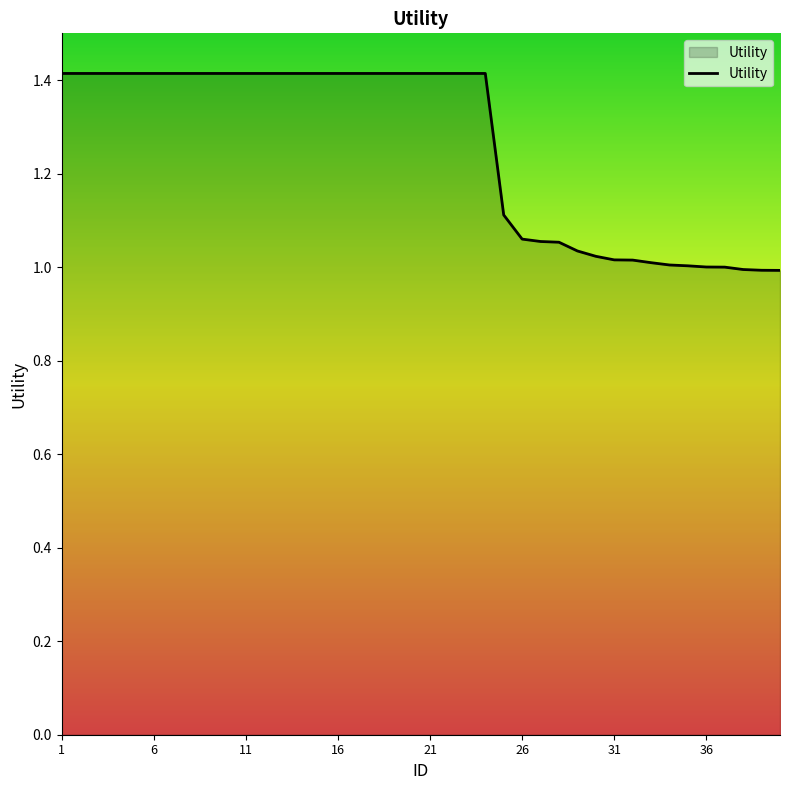

What is the greatest value displayed?

1.4